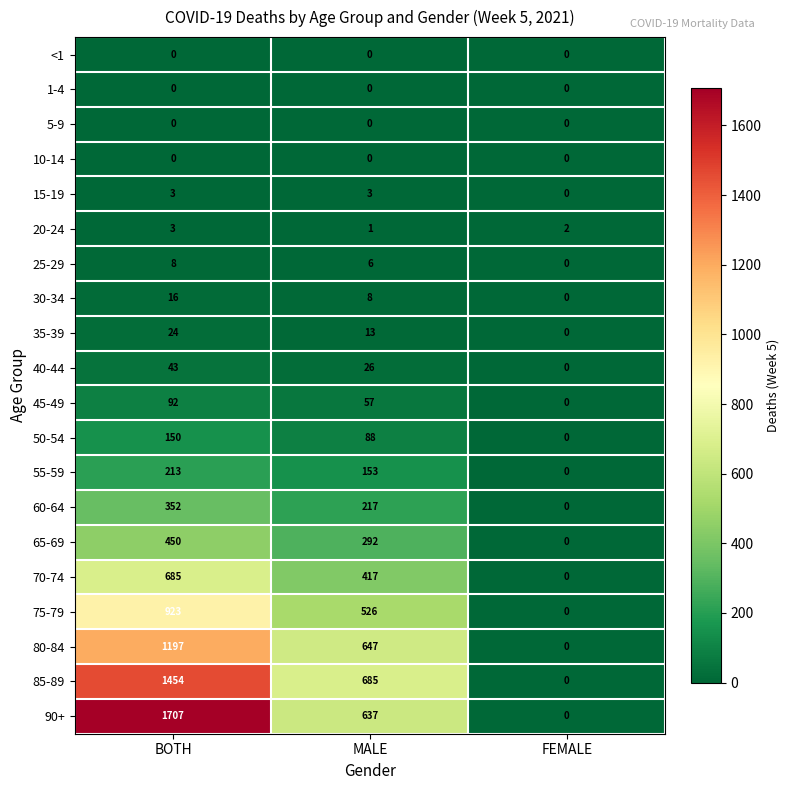

Rank the categories by 25-29 value from lowest to highest.

FEMALE, MALE, BOTH